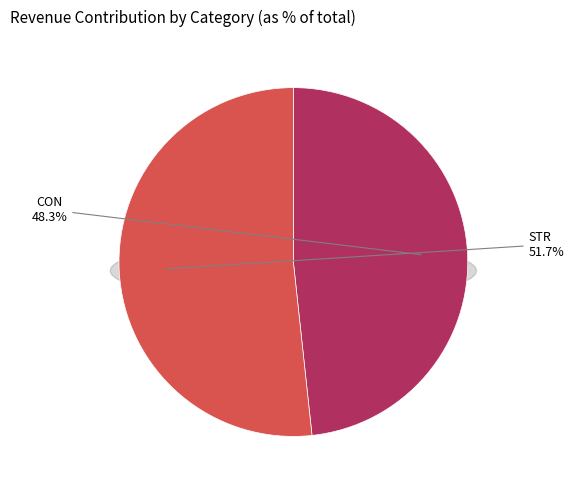

Count the number of slices in the pie.

2